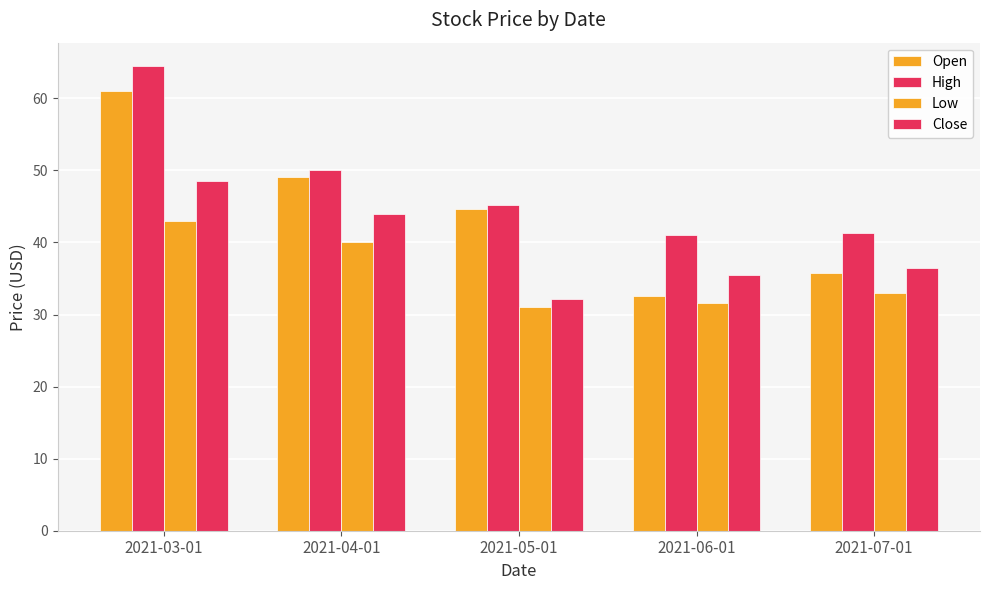

What is the difference between the Open values at 2021-03-01 and 2021-04-01?

11.9